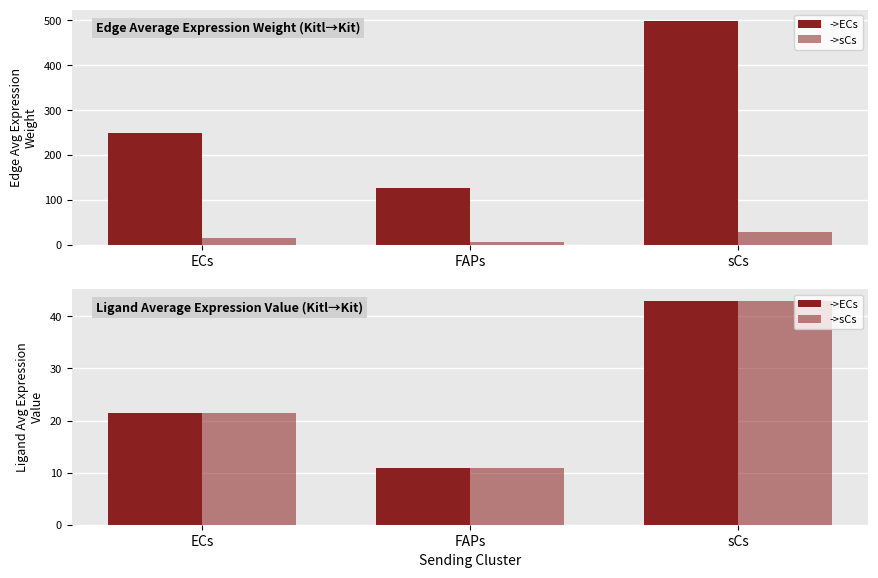

What is the difference between the ->ECs values at ECs and FAPs?

10.6